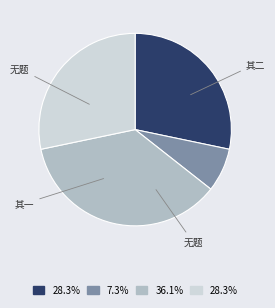

Count the number of slices in the pie.

4